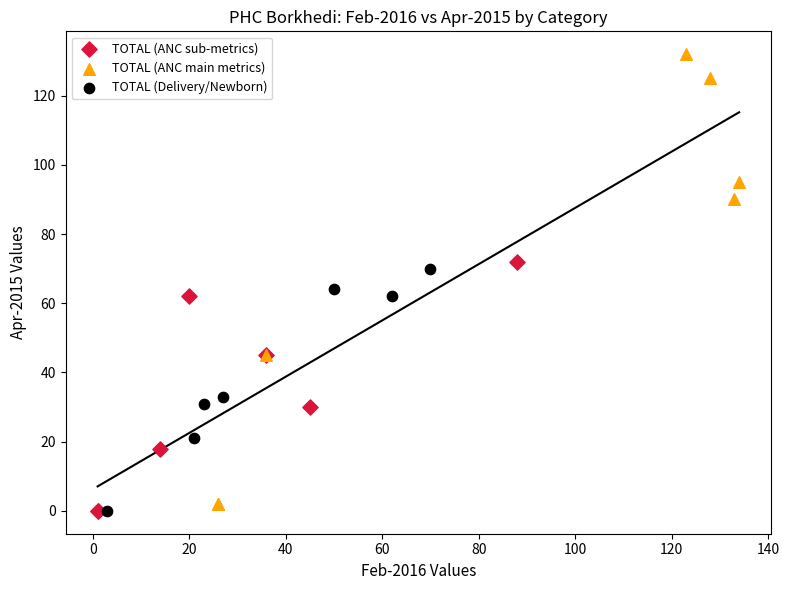

Which series contains the highest Y value?

TOTAL (ANC main metrics)